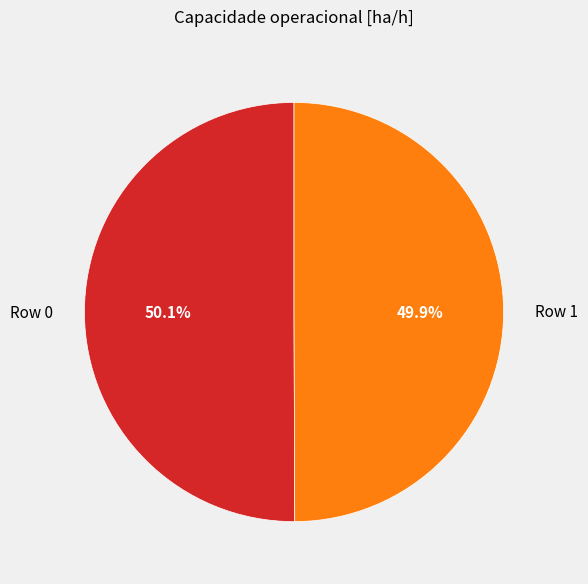

What is the ratio of the value at Row 1 to the value at Row 0?

1.0